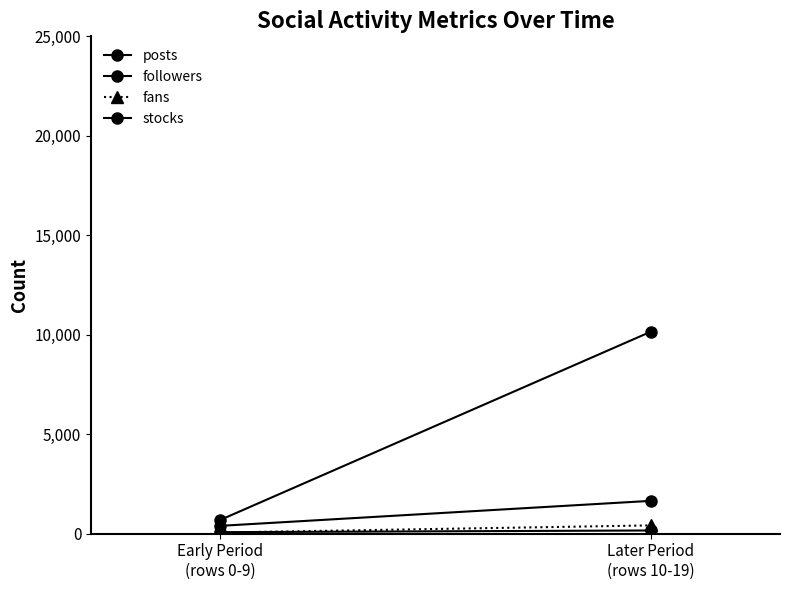

Reading right to left, extract all data points from this chart.

posts: Later Period
(rows 10-19)=1649.8	Early Period
(rows 0-9)=393.3
followers: Later Period
(rows 10-19)=10152.5	Early Period
(rows 0-9)=689.8
fans: Later Period
(rows 10-19)=416.5	Early Period
(rows 0-9)=55.8
stocks: Later Period
(rows 10-19)=160.5	Early Period
(rows 0-9)=76.1